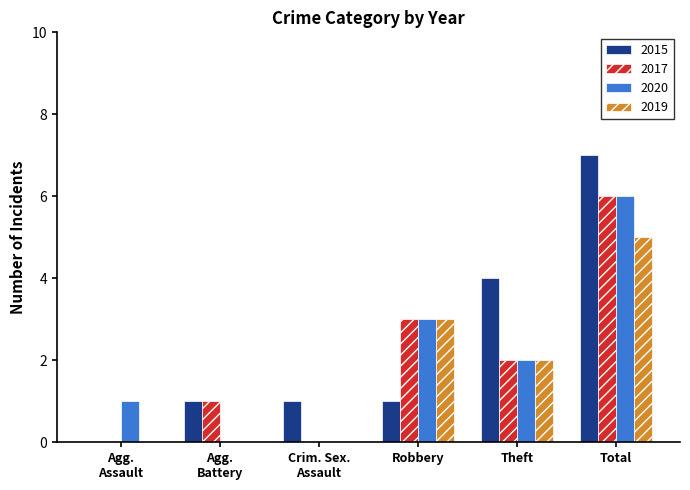

Is it true that 2019 equals 5 at Total?

True